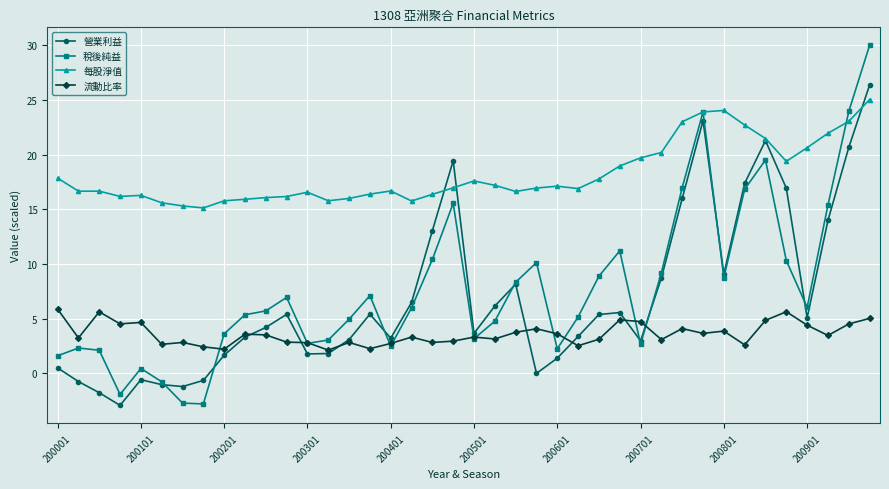

How many series are shown in this chart?

4